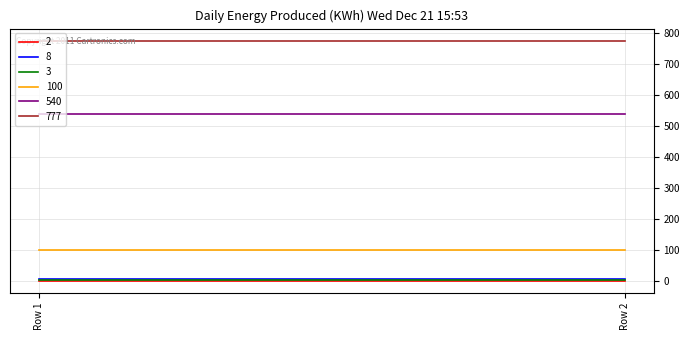

Reading left to right, transcribe all the data shown in this chart.

2: Row 1=2	Row 2=2
8: Row 1=8	Row 2=8
3: Row 1=3	Row 2=3
100: Row 1=100	Row 2=100
540: Row 1=540	Row 2=540
777: Row 1=777	Row 2=777